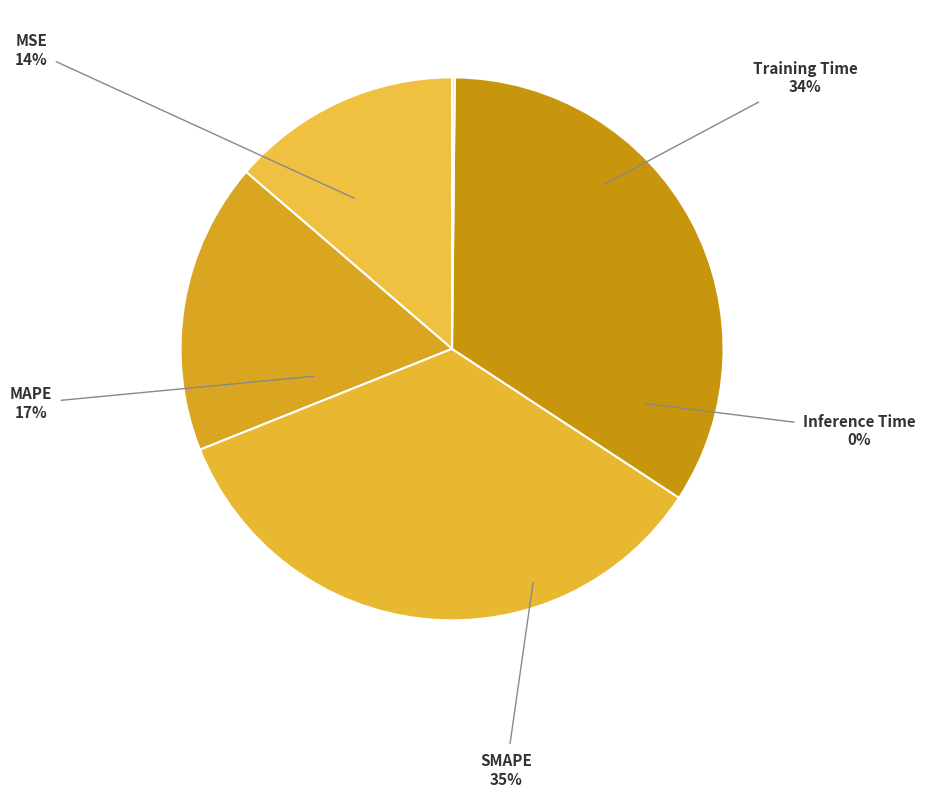

The Inference Time slice represents 0% of the pie. True or false?

True